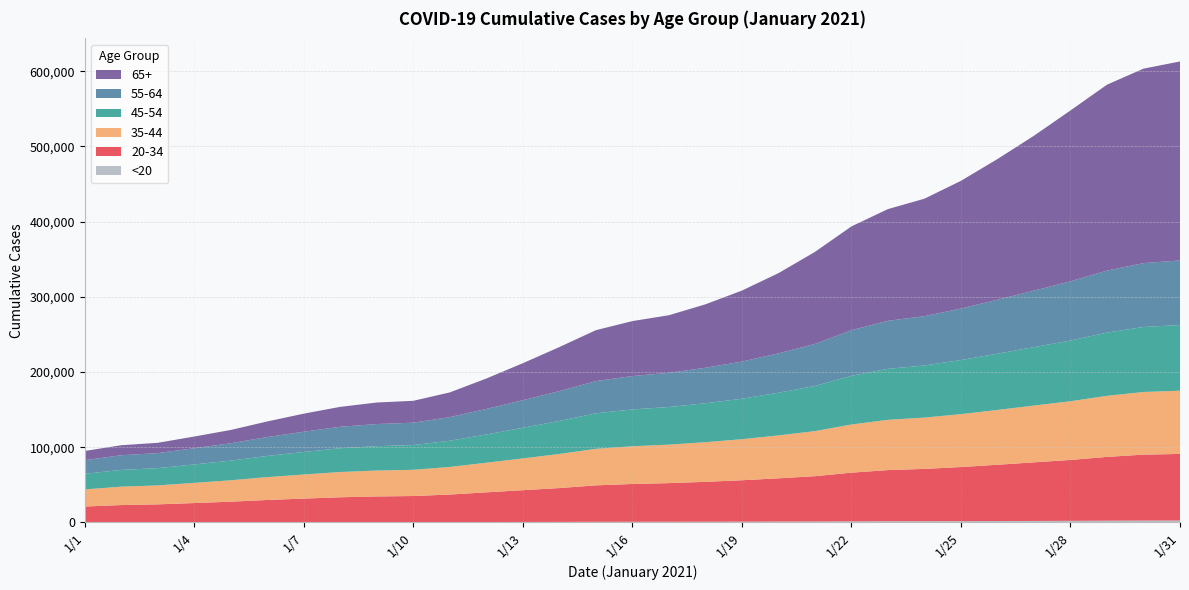

Reading left to right, transcribe all the data shown in this chart.

20-34: 21034	22936	23835	25560	27352	29558	31363	33083	34174	34710	36641	39439	42211	44969	48449	50244	51355	53007	55044	57458	60169	64668	67959	69486	71872	74795	77911	80958	84814	87637	88541
35-44: 22753	24453	25192	26824	28460	30399	32027	33598	34436	34882	36692	39380	42295	45332	48572	50147	51167	52703	54570	57067	59923	64060	66821	68209	70353	72871	75483	78048	81179	83311	84052
45-54: 20745	22285	22934	24533	26123	28162	29935	31590	32436	32857	34803	37579	40683	43911	47274	48955	50026	51762	53799	56731	60082	64693	67791	69313	71909	74805	77740	80706	84069	86406	87269
55-64: 18082	19495	20043	21530	23096	25122	26907	28564	29358	29755	31436	33966	36660	39661	42779	44389	45477	47203	49383	52328	55802	60659	63837	65520	68463	71700	75067	78706	82442	84896	85920
65+: 12278	13329	13678	15562	17670	20738	24067	26478	28646	29113	32875	40428	49200	58561	67704	73078	76541	84327	94401	106653	122351	138023	148547	156193	169799	187060	205958	227204	247152	258572	264549
<20: 200	231	252	275	309	372	409	432	457	462	521	627	716	786	901	947	985	1025	1120	1246	1391	1554	1701	1754	1838	1947	2046	2185	2386	2561	2606